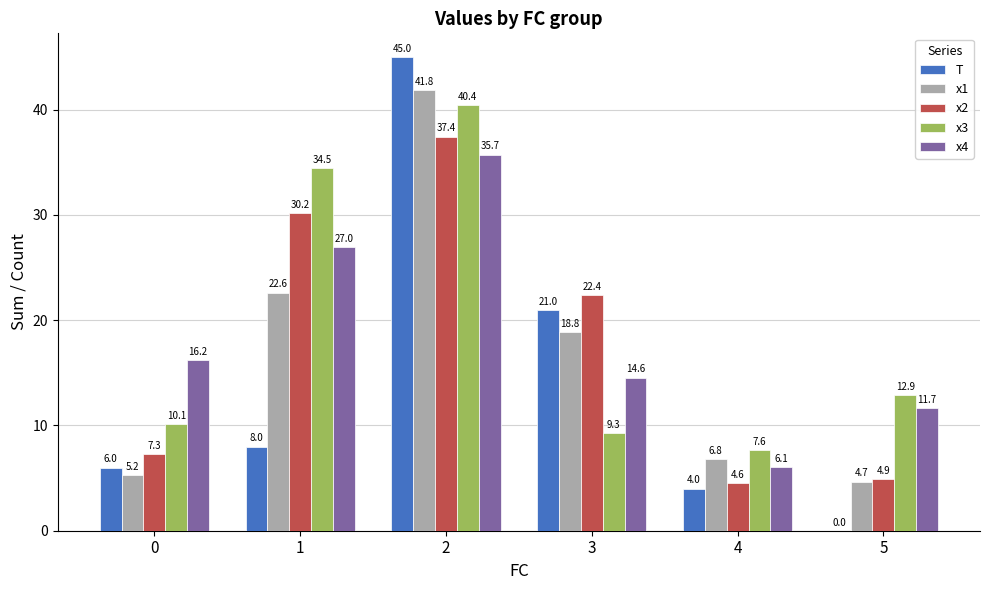

Which series changed the most between 1 and 3?

x3